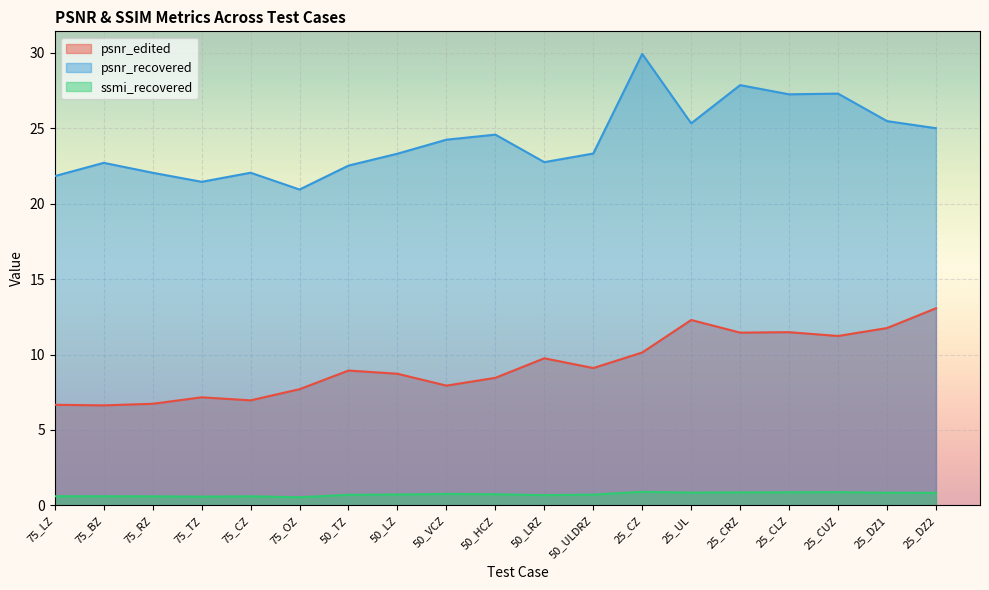

Reading left to right, list all the values displayed in this chart.

psnr_edited: 75_LZ=6.7	75_BZ=6.6	75_RZ=6.7	75_TZ=7.2	75_CZ=7.0	75_OZ=7.7	50_TZ=8.9	50_LZ=8.7	50_VCZ=7.9	50_HCZ=8.5	50_LRZ=9.8	50_ULDRZ=9.1	25_CZ=10.1	25_UL=12.3	25_CRZ=11.5	25_CLZ=11.5	25_CUZ=11.2	25_DZ1=11.8	25_DZ2=13.1
psnr_recovered: 75_LZ=21.8	75_BZ=22.7	75_RZ=22.0	75_TZ=21.4	75_CZ=22.0	75_OZ=20.9	50_TZ=22.5	50_LZ=23.3	50_VCZ=24.2	50_HCZ=24.6	50_LRZ=22.7	50_ULDRZ=23.3	25_CZ=29.9	25_UL=25.3	25_CRZ=27.8	25_CLZ=27.2	25_CUZ=27.3	25_DZ1=25.5	25_DZ2=25.0
ssmi_recovered: 75_LZ=0.6	75_BZ=0.6	75_RZ=0.6	75_TZ=0.6	75_CZ=0.6	75_OZ=0.5	50_TZ=0.7	50_LZ=0.7	50_VCZ=0.8	50_HCZ=0.7	50_LRZ=0.7	50_ULDRZ=0.7	25_CZ=0.9	25_UL=0.9	25_CRZ=0.9	25_CLZ=0.9	25_CUZ=0.9	25_DZ1=0.8	25_DZ2=0.8